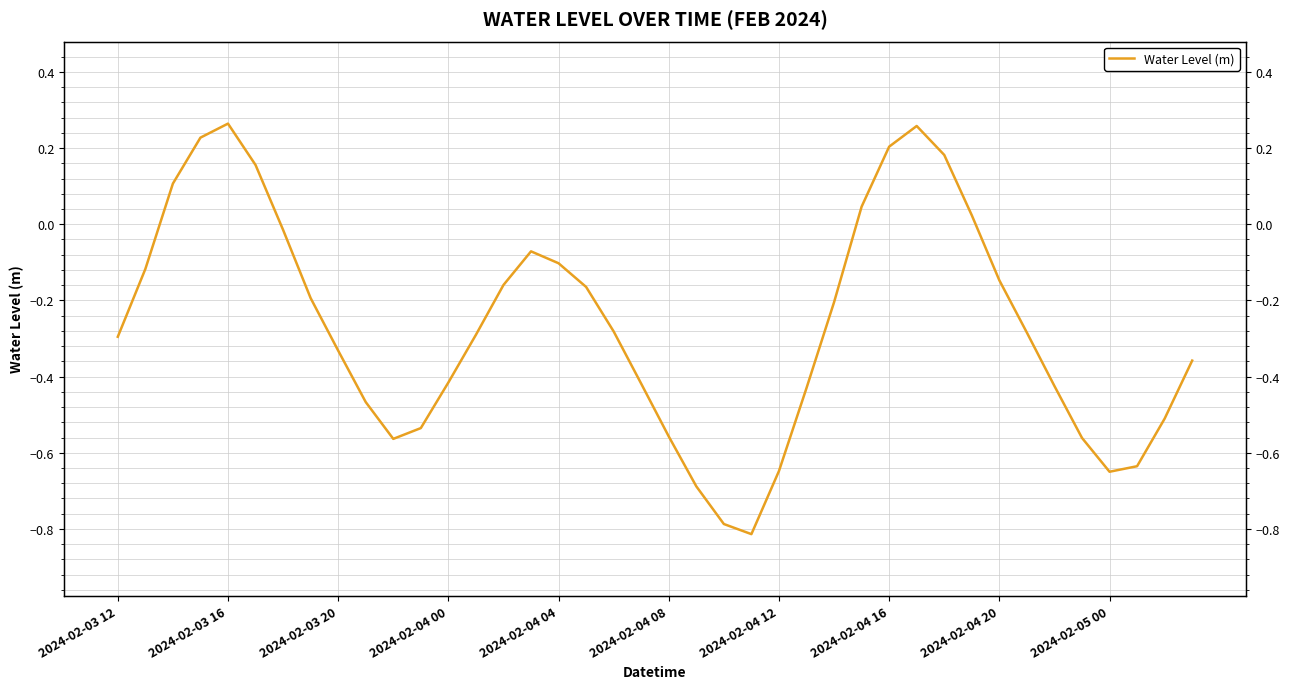

What is the minimum value shown in the chart?

-0.8